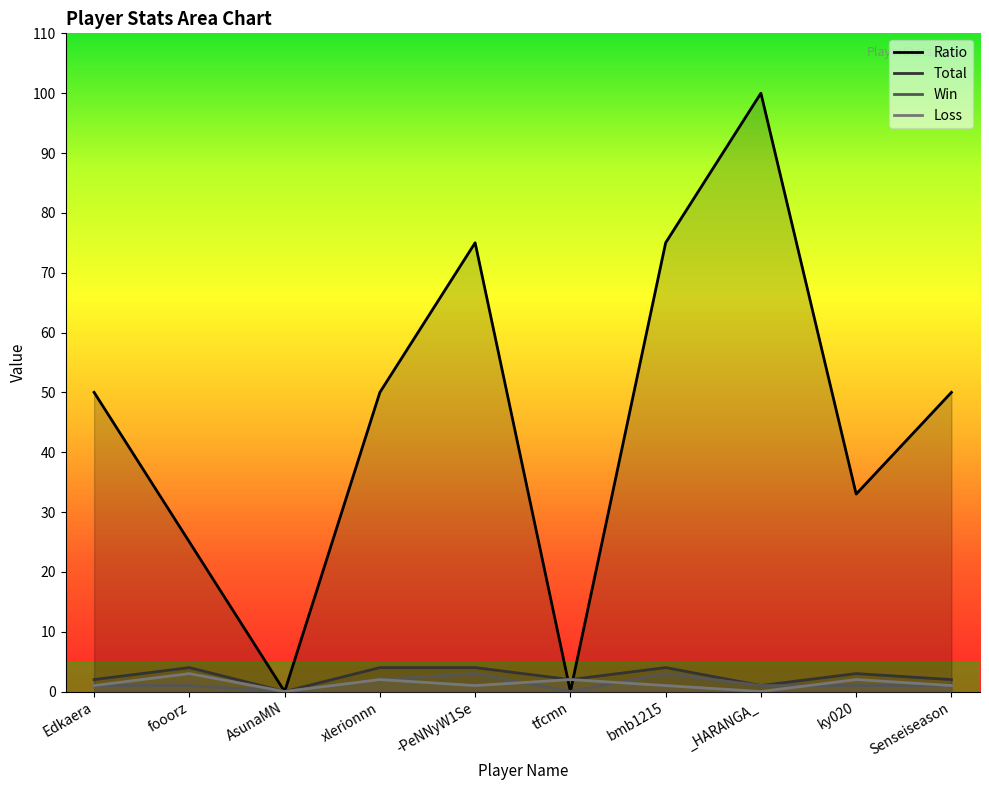

What is the value of the Win point at the 9th from the left?

1